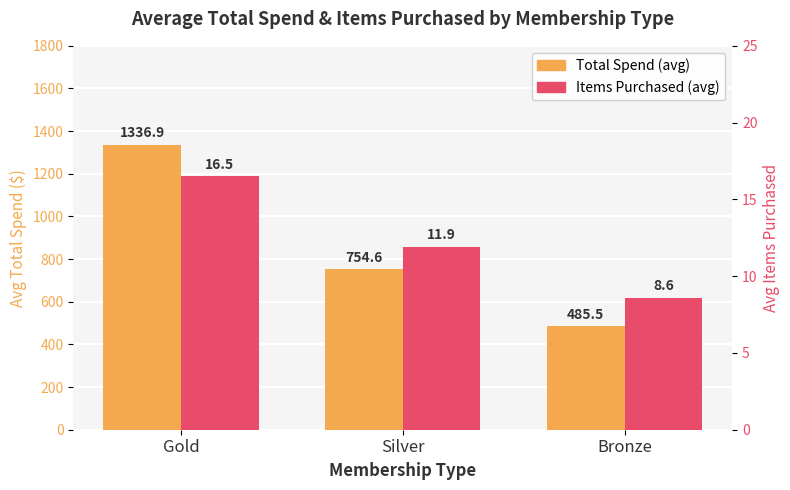

What is the average value of the Total Spend (avg) series?

859.0